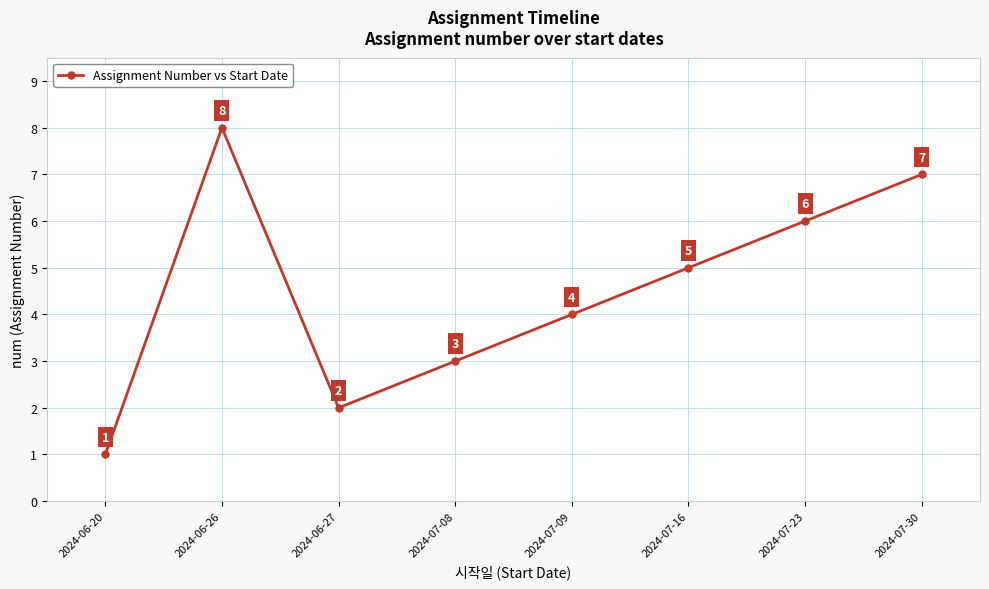

Which category has the lowest value across all series?

2024-06-20